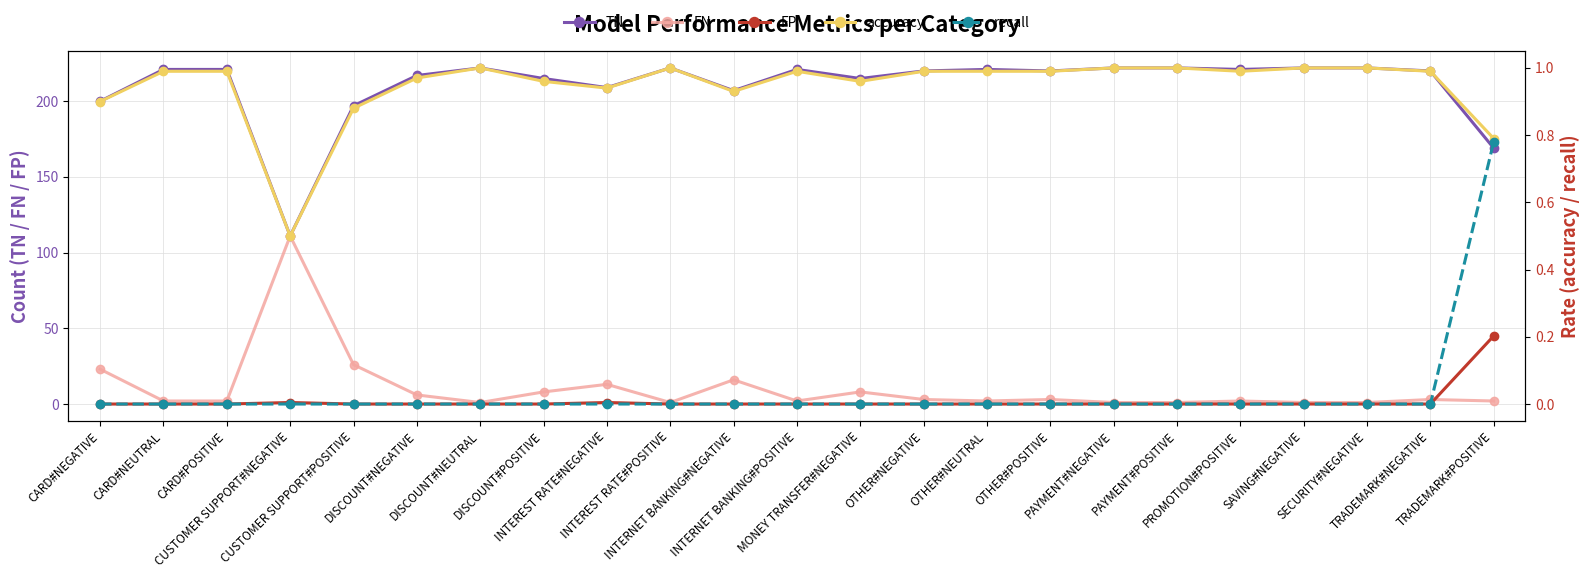

True or false: FP has a value of -19.5 at INTERNET BANKING#POSITIVE.

False